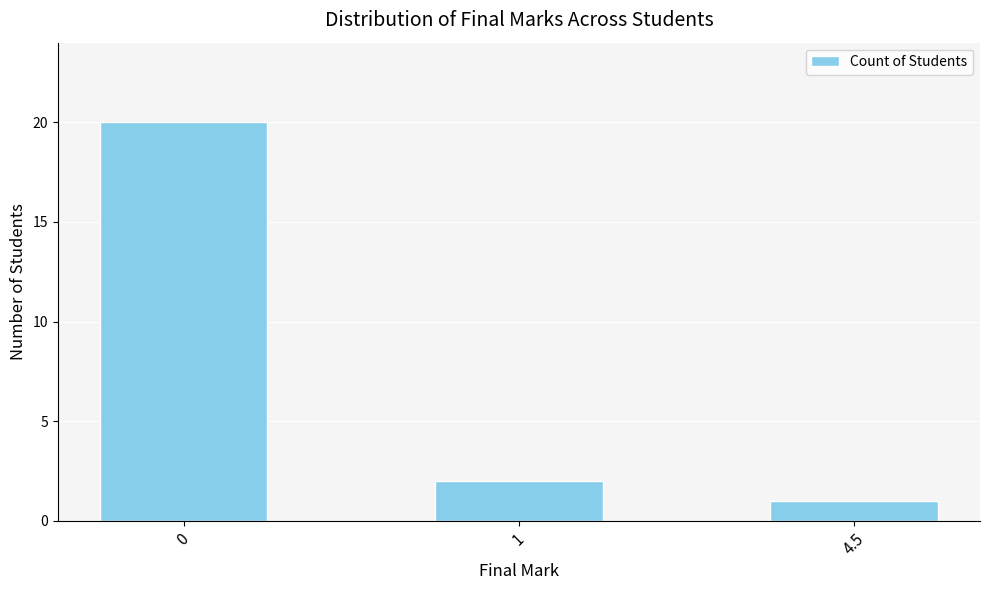

What is the value of the 3rd bar from the left?

1